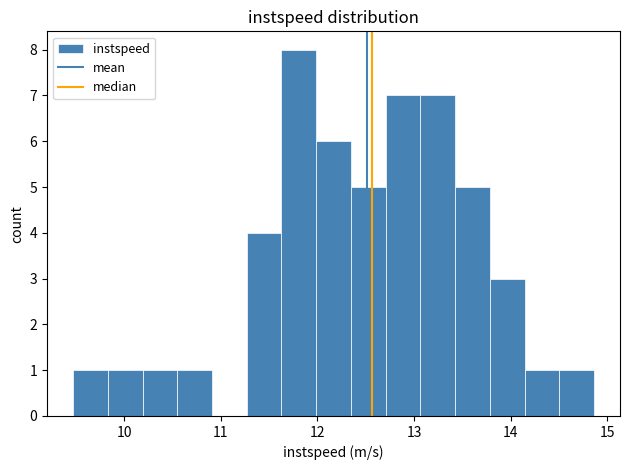

Read against the x-axis, roughly where is the centre of the tallest bar?

11.8